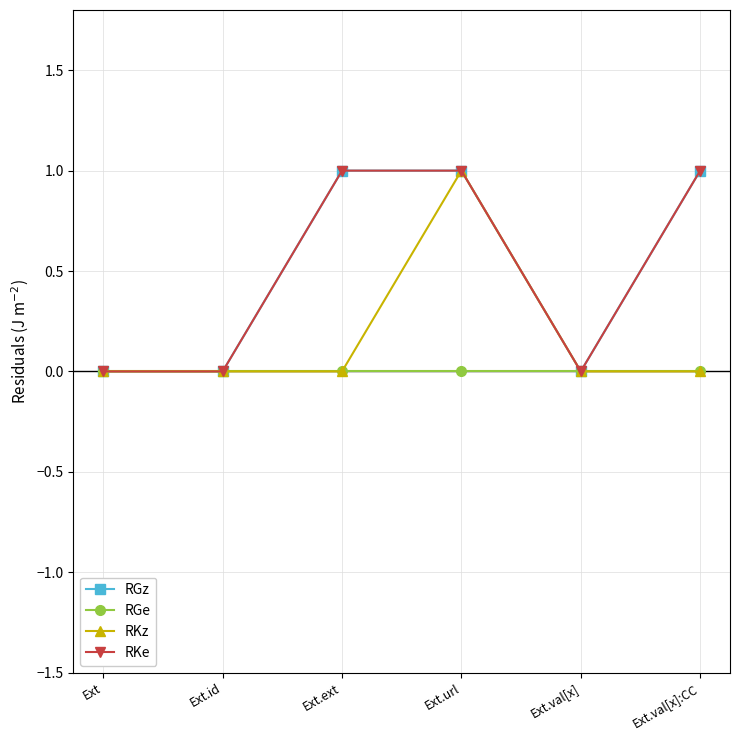

List the labels in order of RGz value, largest first.

Ext.ext, Ext.url, Ext.val[x]:CC, Ext, Ext.id, Ext.val[x]